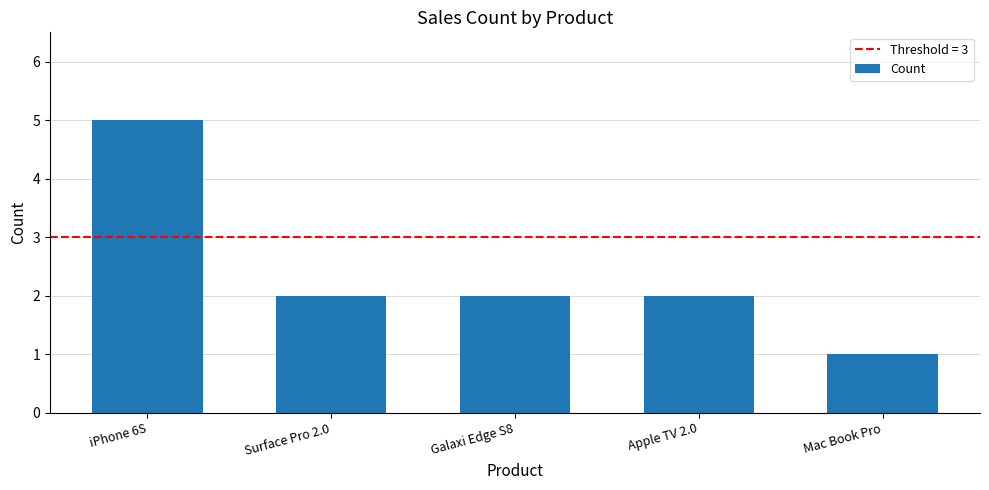

Count the number of data series in this chart.

1